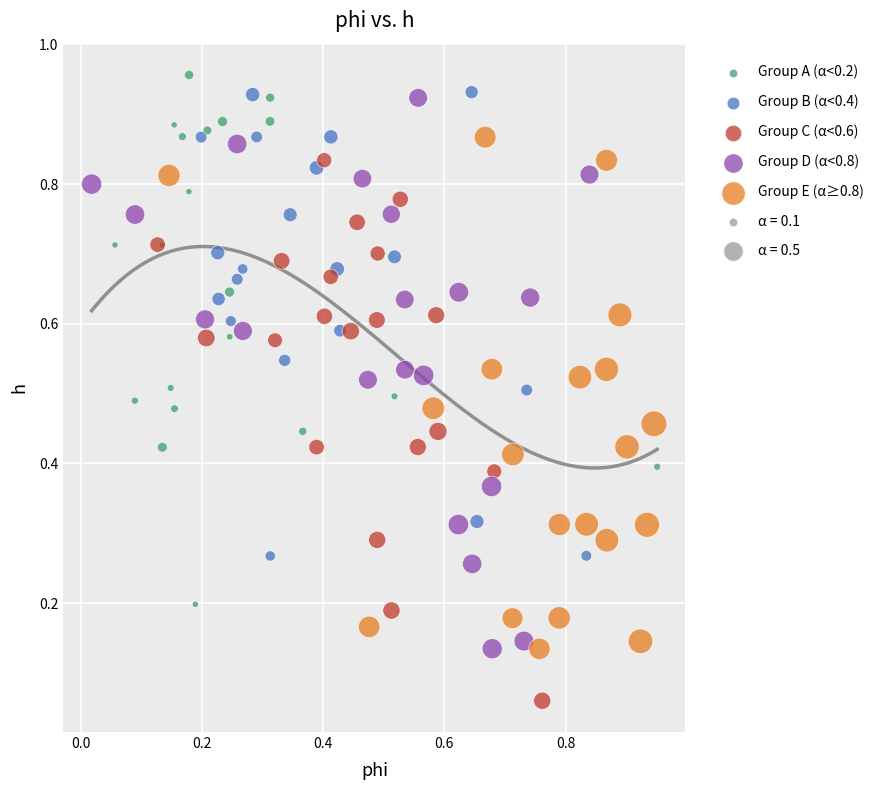

Which series contains the lowest Y value?

Group C (α<0.6)